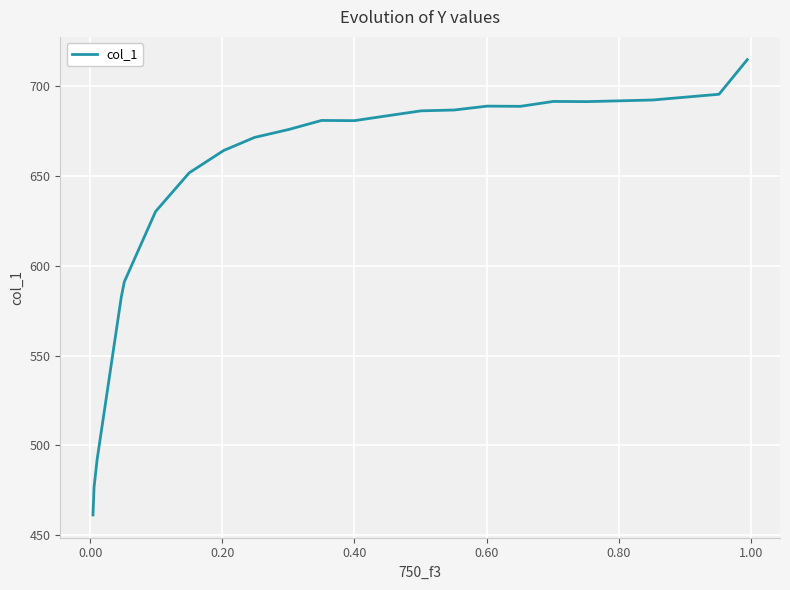

How many lines are shown in the chart?

1